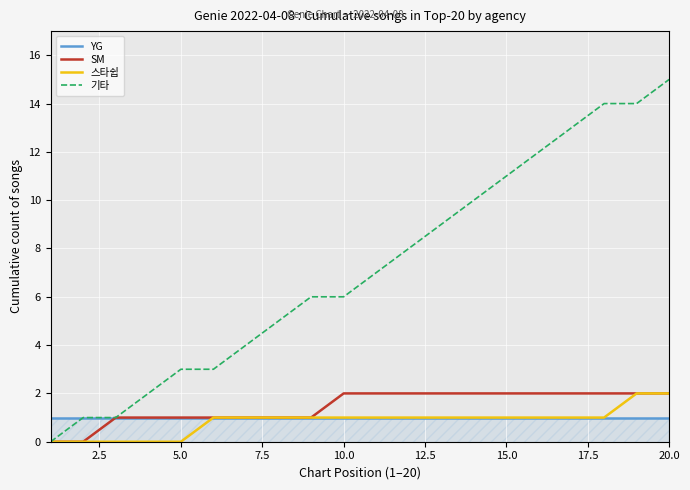

Which series has the largest total across all categories?

기타